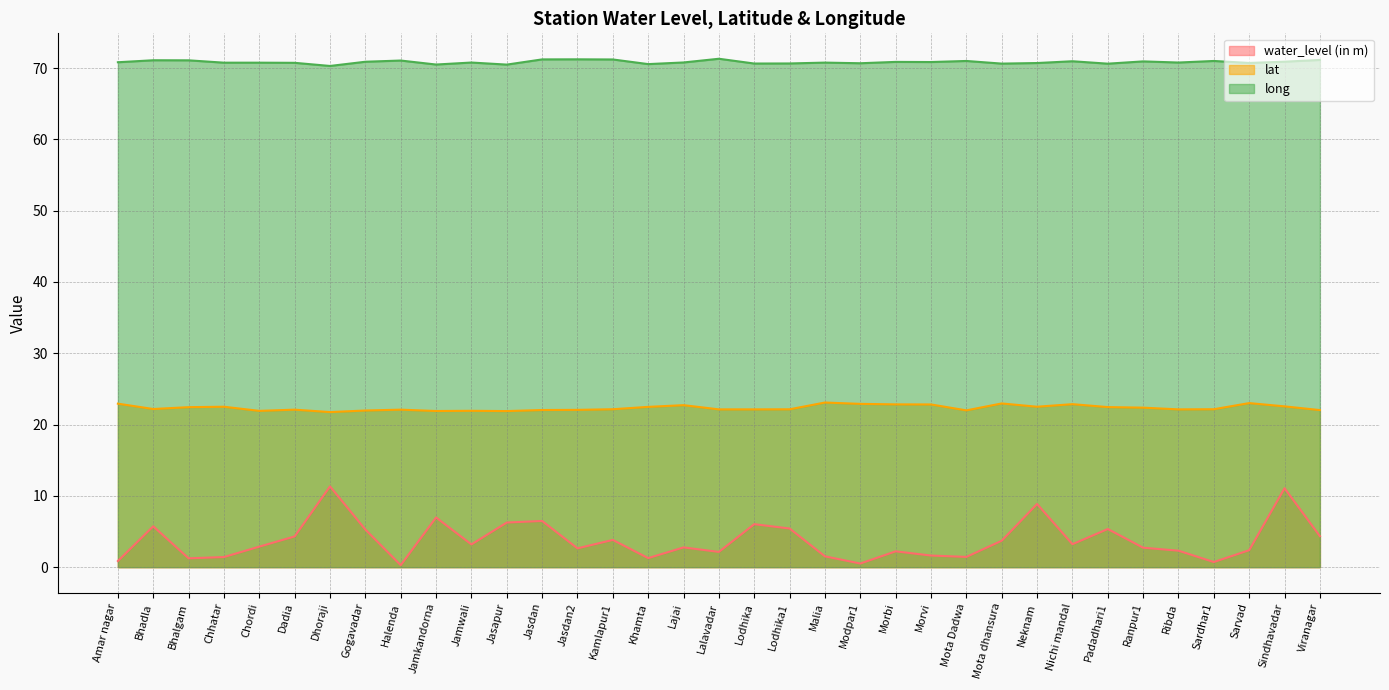

Where does the water_level (in m) series first go above 2?

Bhadla